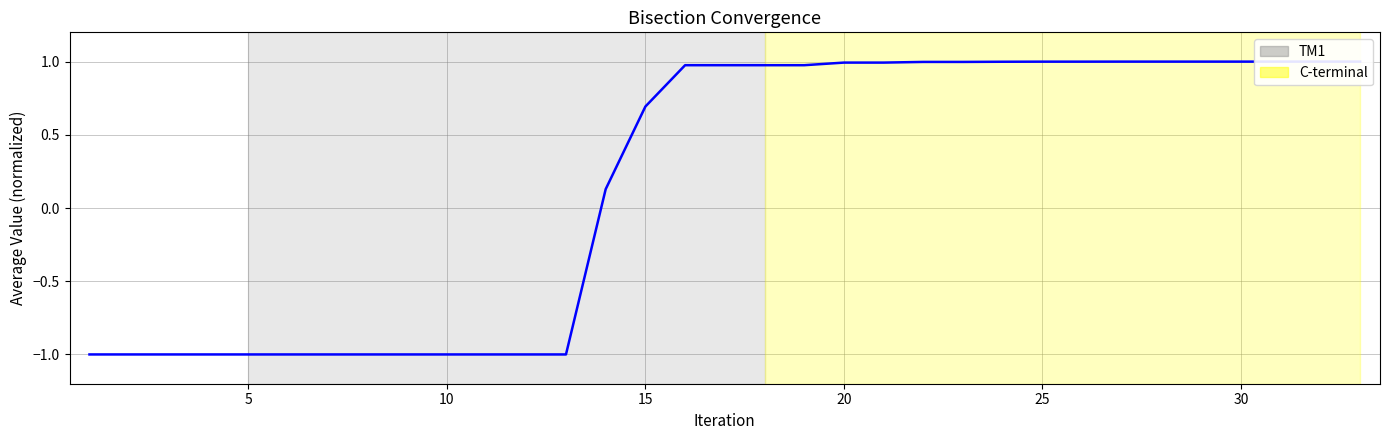

How many distinct data groups are displayed?

1